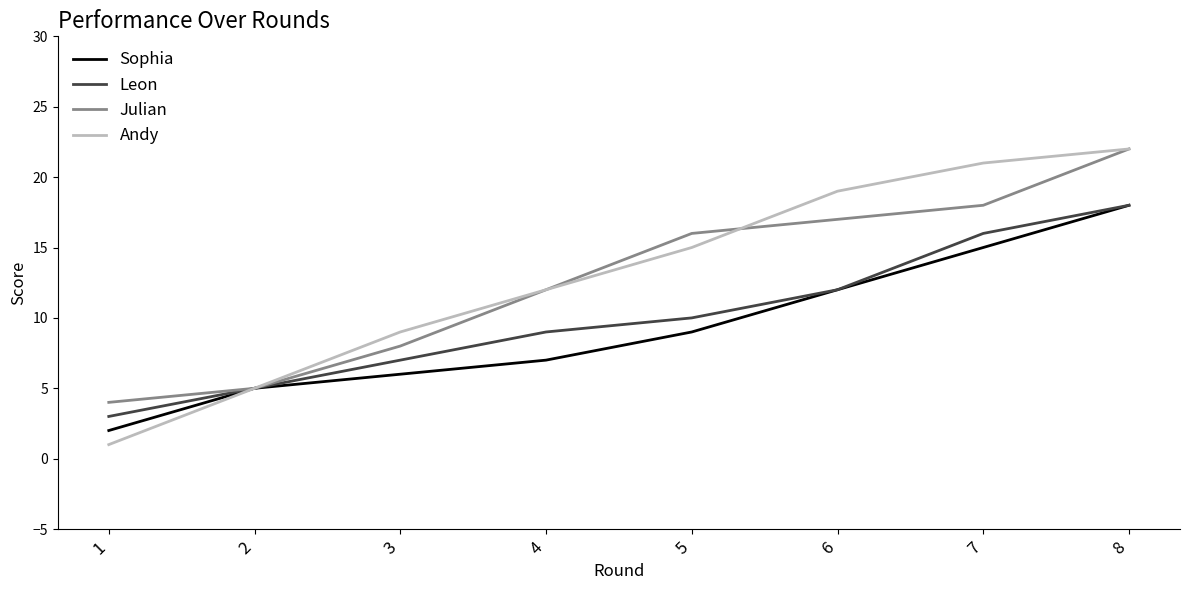

The Leon series shows 7 at 3. True or false?

True